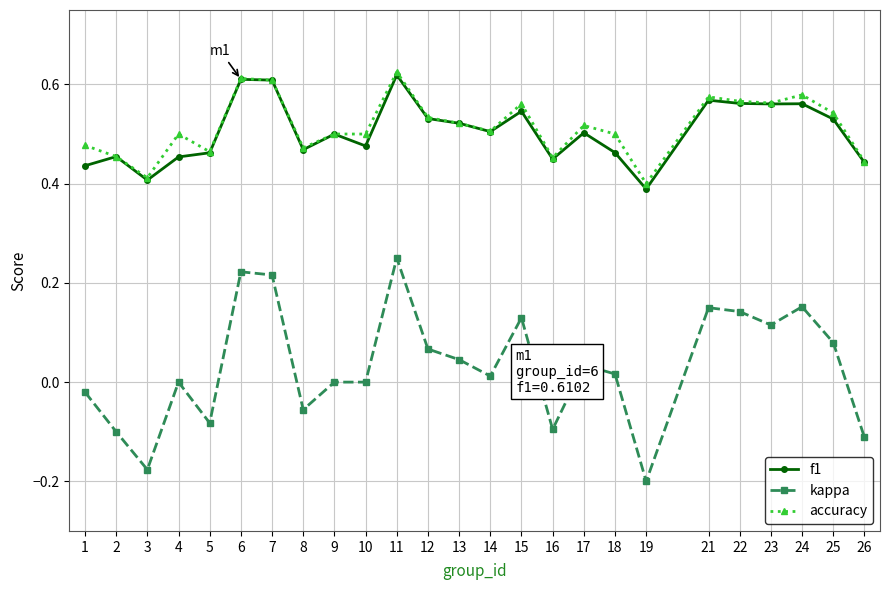

What are all the series names shown in the legend?

f1, kappa, accuracy